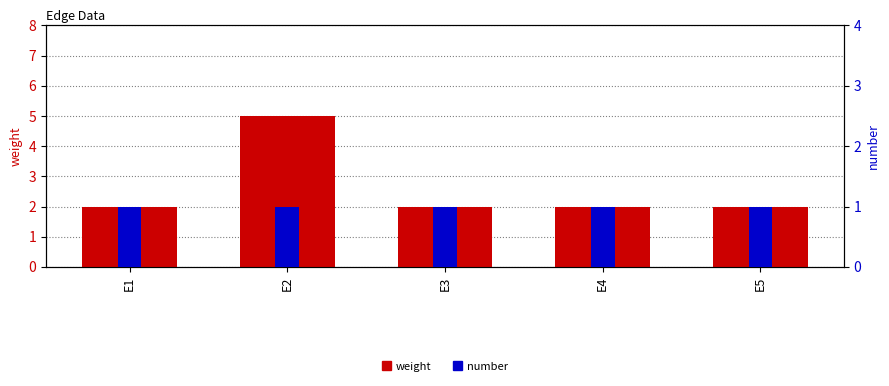

What is the approximate value of weight at E5?

2